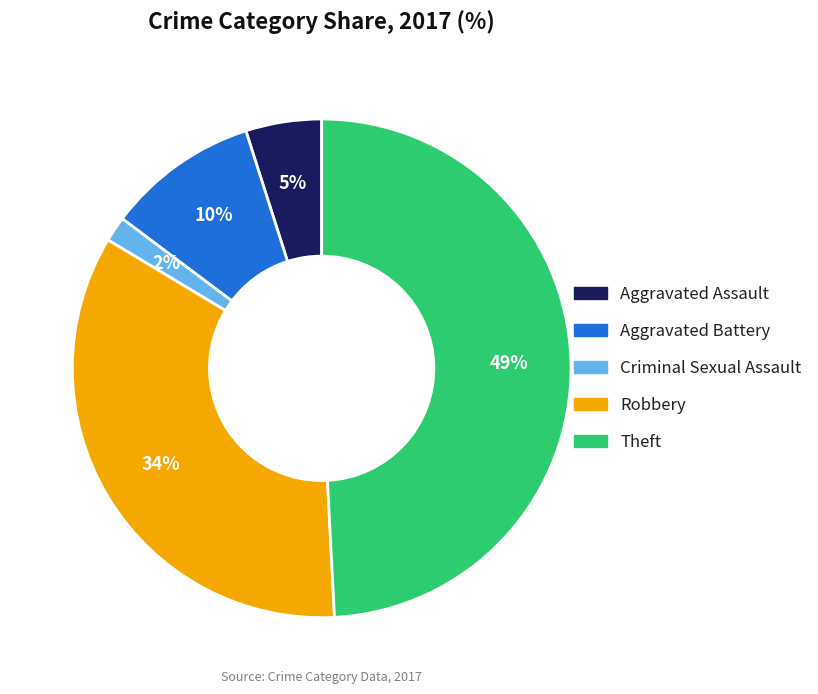

How many segments does this pie chart have?

5